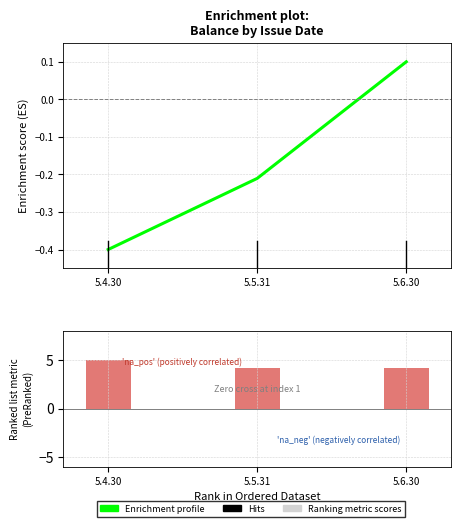

The Ranking metric scores series shows 6.1 at 5.5.31. True or false?

False